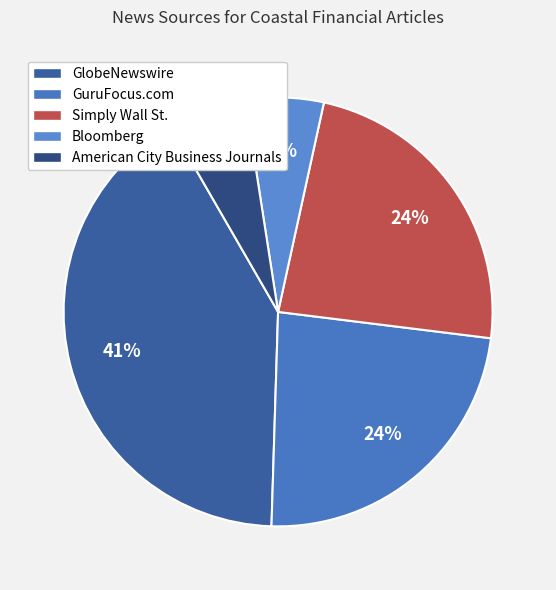

How many slices are in this pie chart?

5